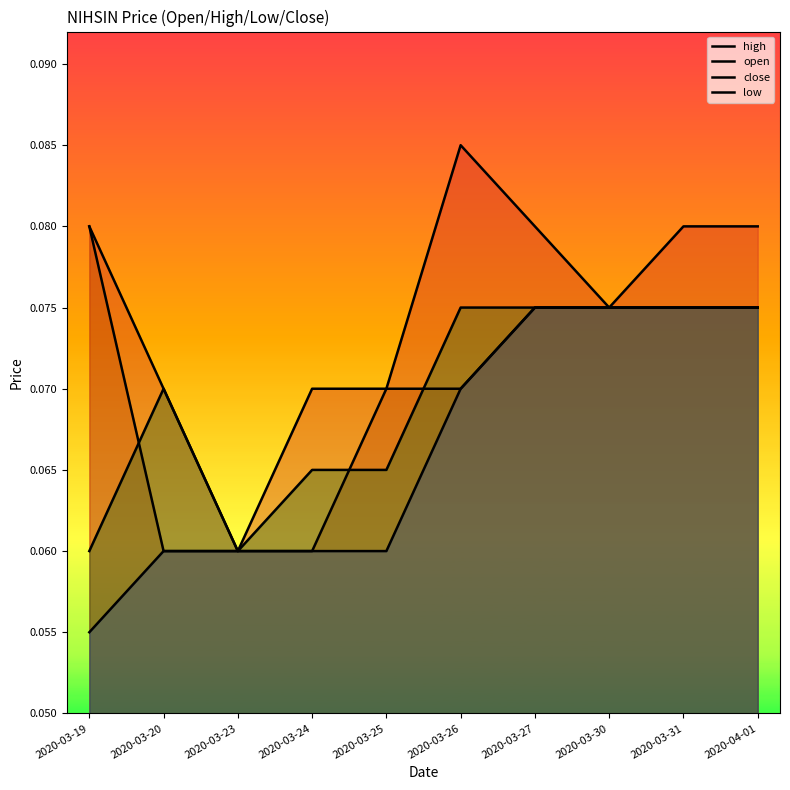

Read the high value at 2020-03-24.

0.1